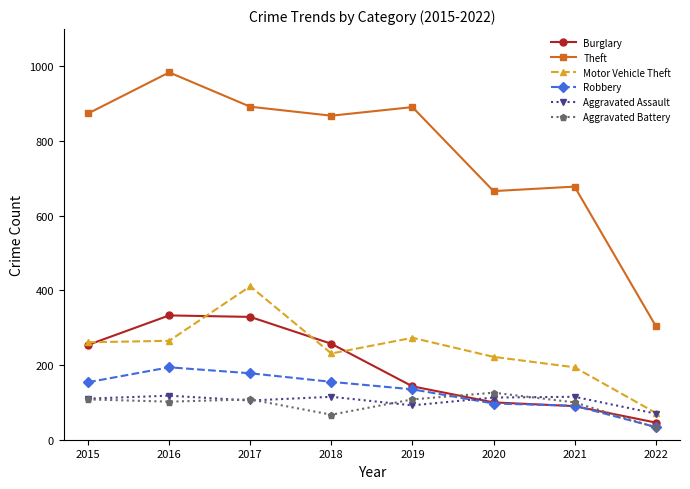

How many data points does each series have?

8